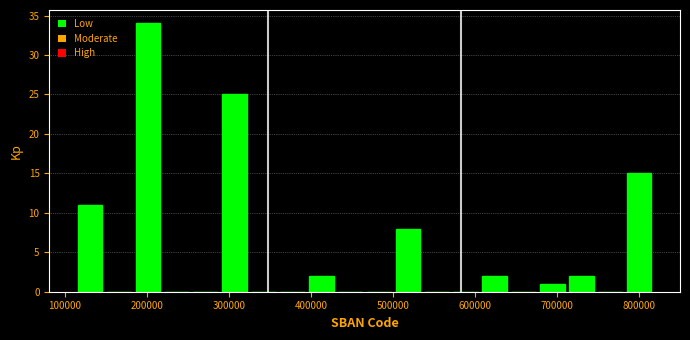

Read against the x-axis, roughly where is the centre of the tallest bar?

200000